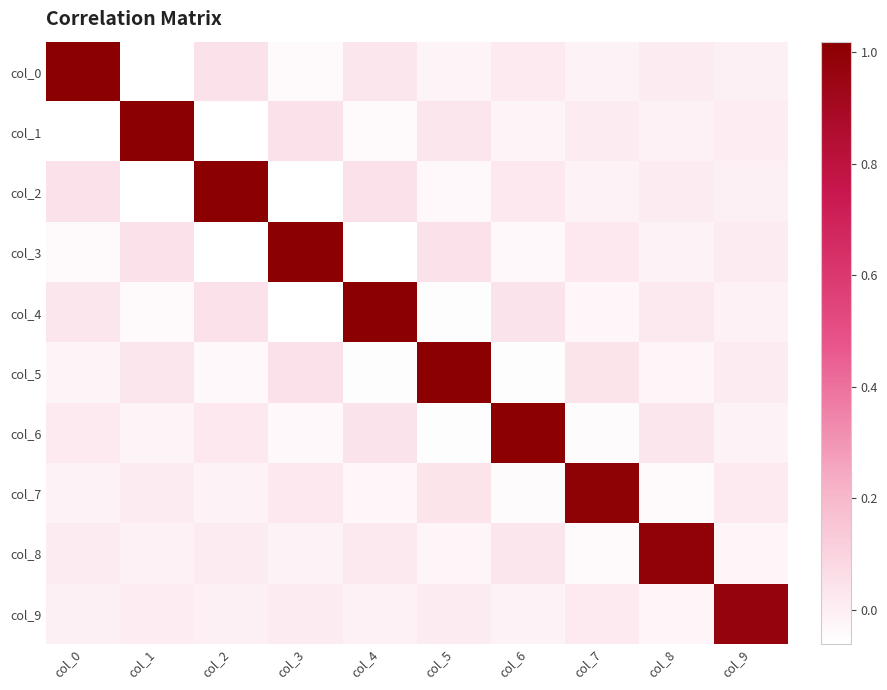

Count the number of data series in this chart.

10